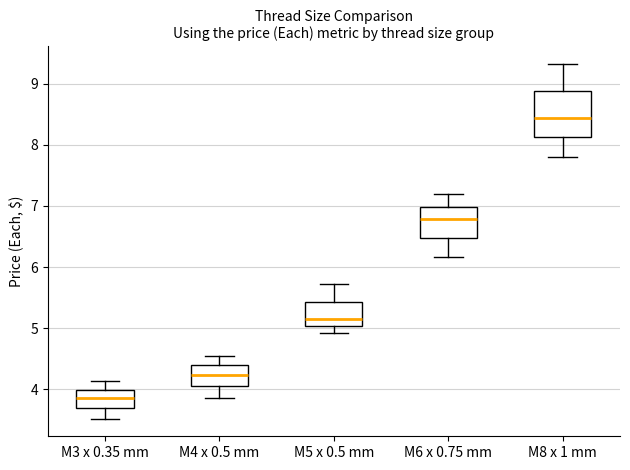

Which box is the tallest, from its lower edge to its upper edge?

M8 x 1 mm